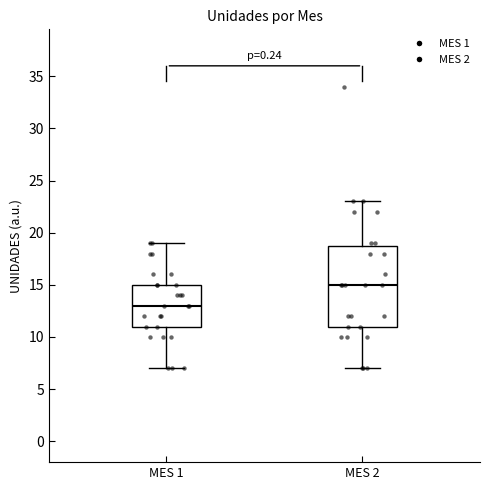

Reading left to right, transcribe this box plot: for each box, give where its median line is, the range the box spans, and where its two whiskers end, as read against the y-axis. The values are not printed on the chart, so give them approximately, as read against the axis.

MES 1: median 13, box 11 to 15, whiskers 7 to 19
MES 2: median 15, box 11 to 19, whiskers 7 to 23